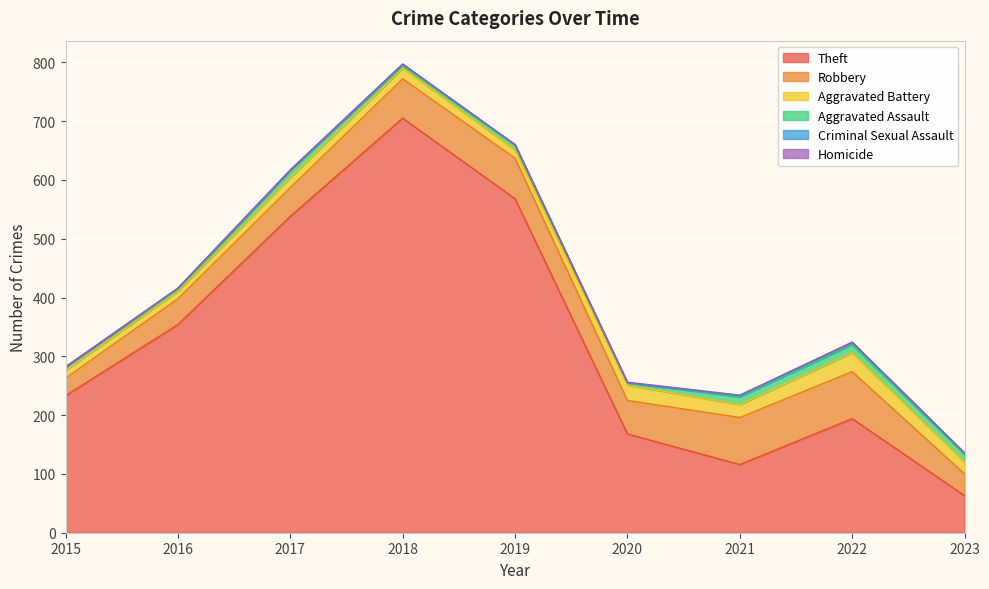

Is it true that Criminal Sexual Assault equals 3 at 2023?

False